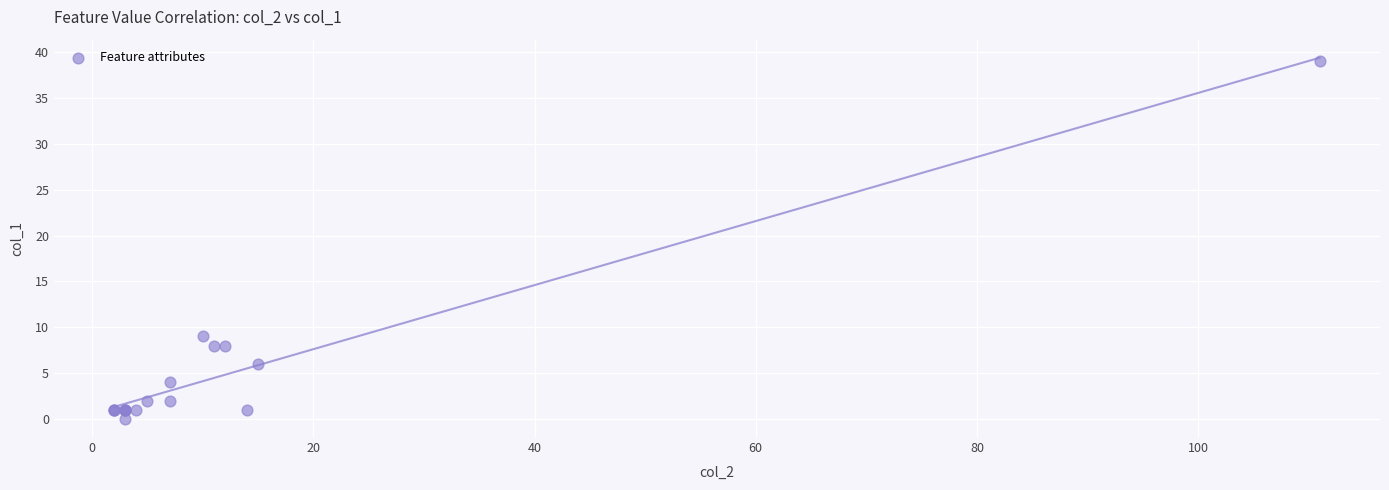

What Y value in the scatter plot is closest to 19?

9